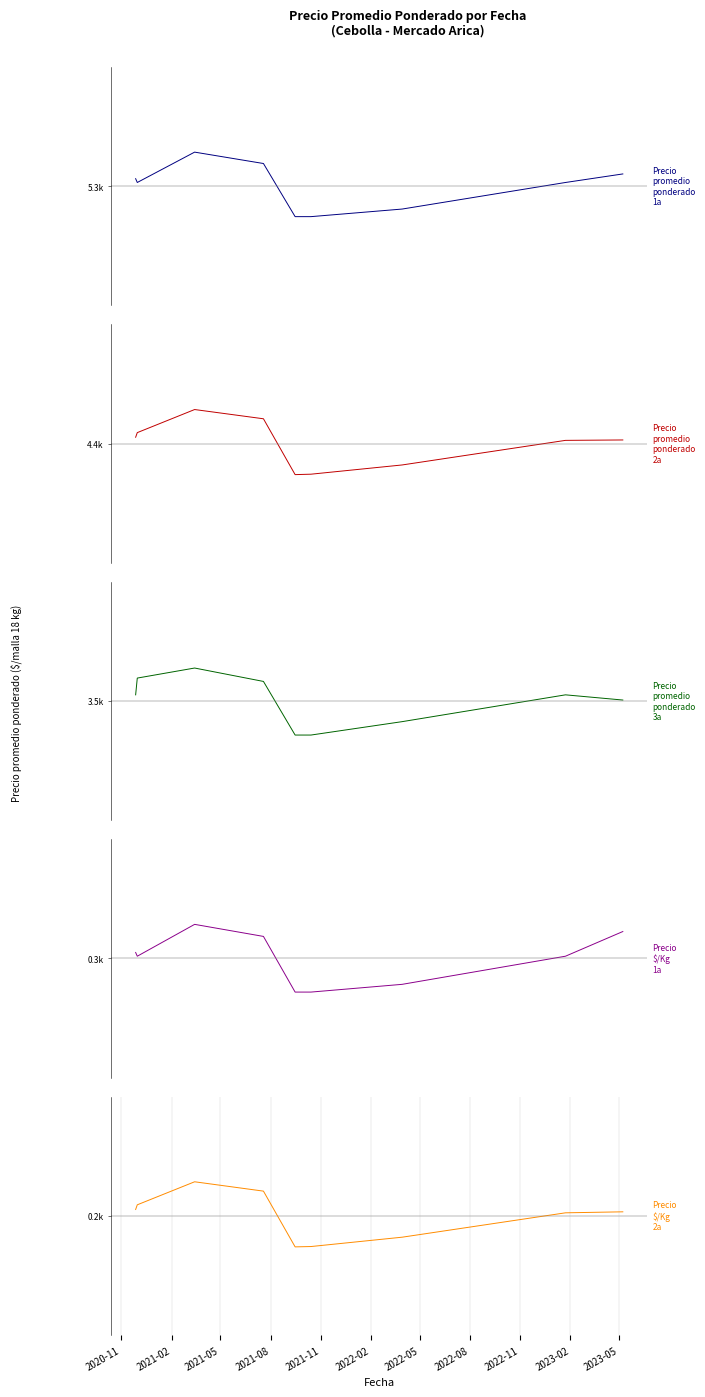

What is the value of the Precio promedio ponderado 3a point at the 8th from the left?

229.9